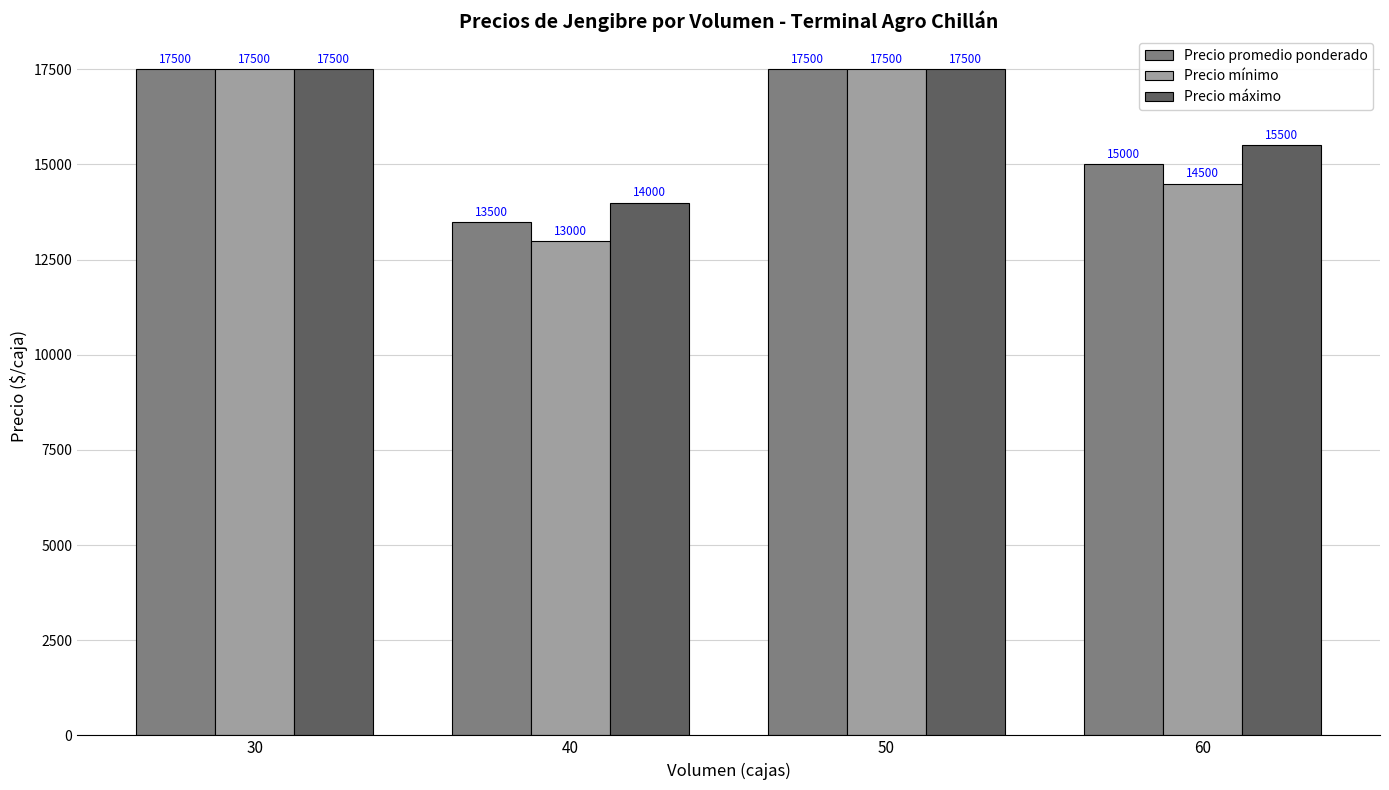

What is the difference between the maximum and minimum values in the Precio máximo series?

3500